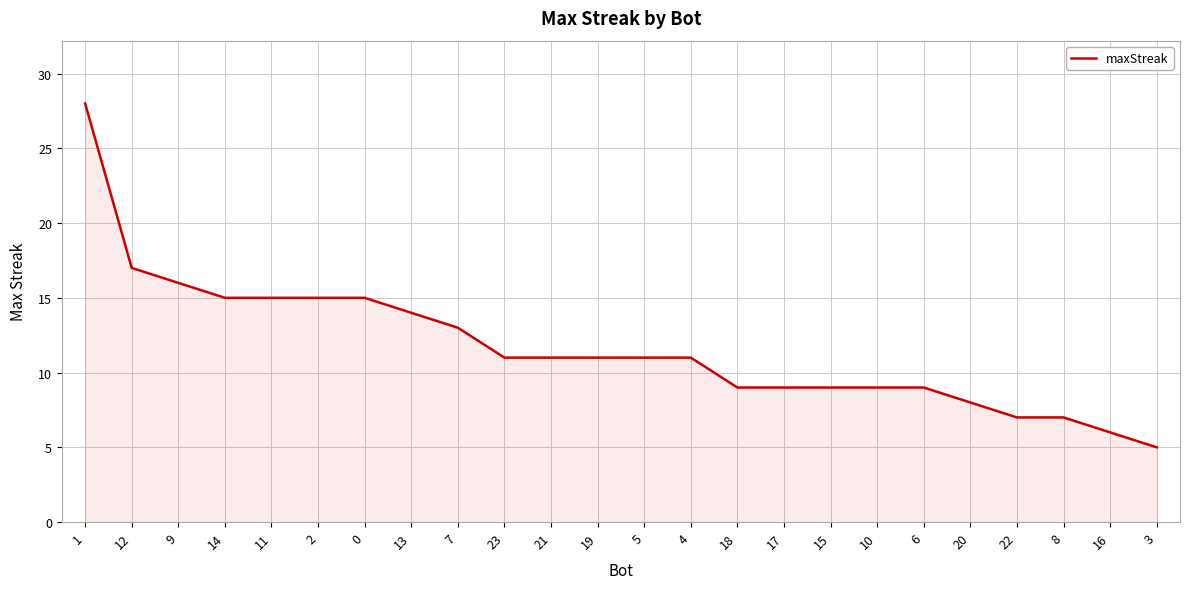

Which category has the lowest value across all series?

3